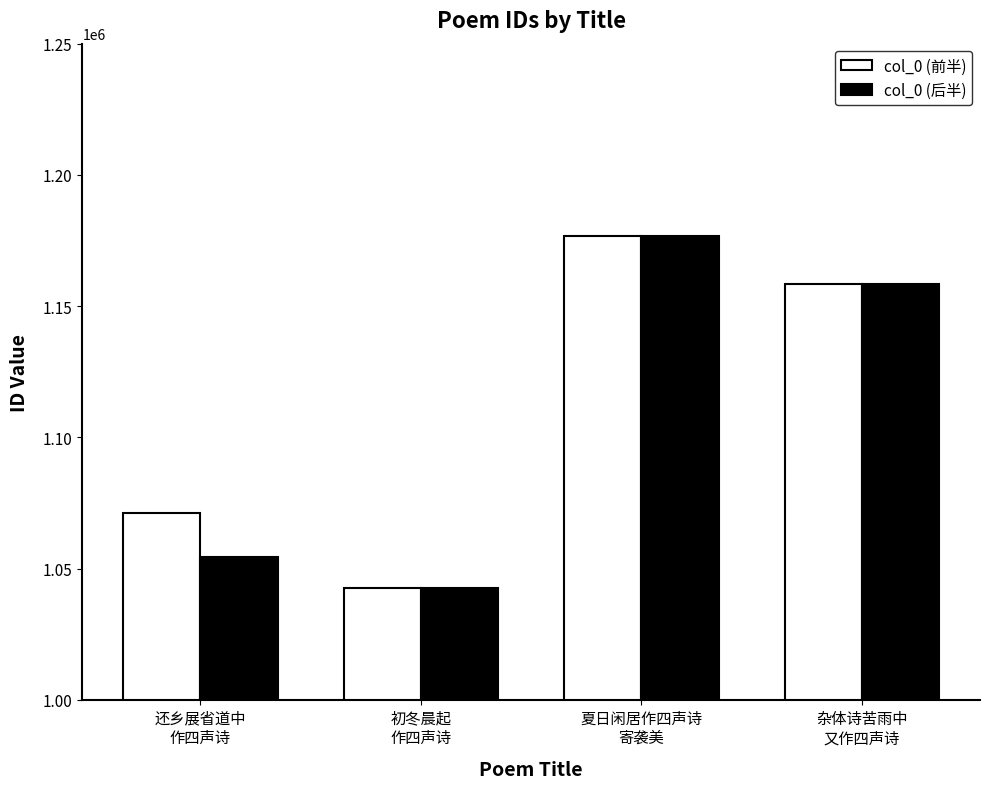

What is the difference between the maximum and minimum values in the col_0 (后半) series?

133895.0